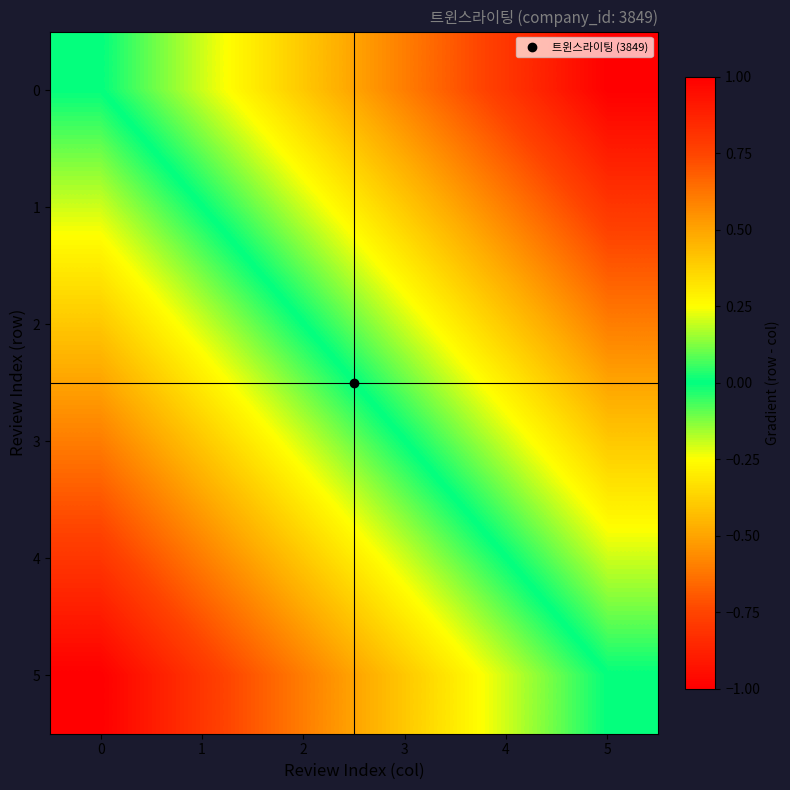

List the series in order of their overall mean, highest first.

5, 4, 3, 2, 1, 0